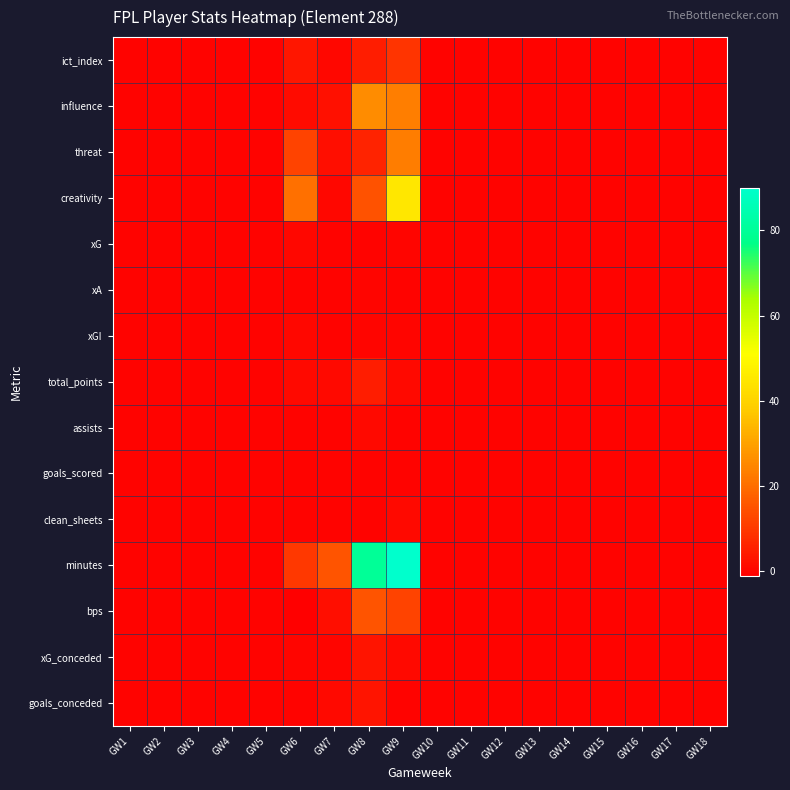

Which series has the largest range (max minus min)?

minutes